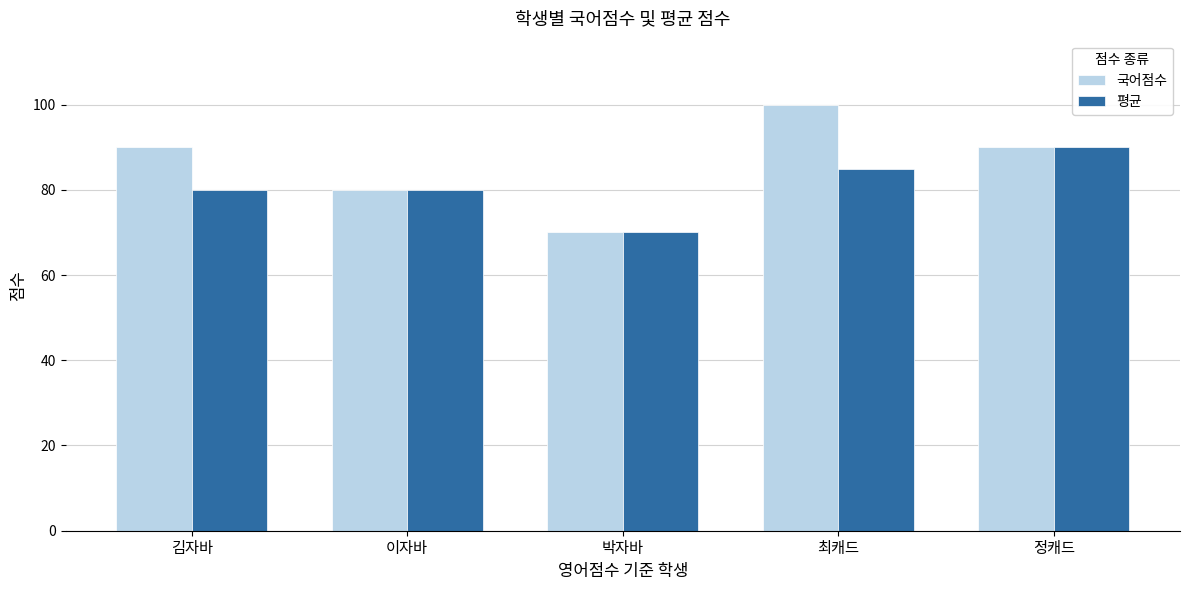

Does the chart contain stacked bars?

No